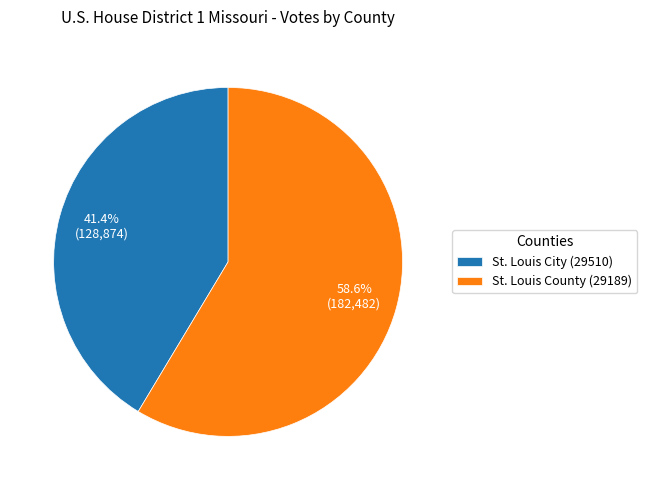

How much of the chart is everything except St. Louis County (29189)?

41.4%